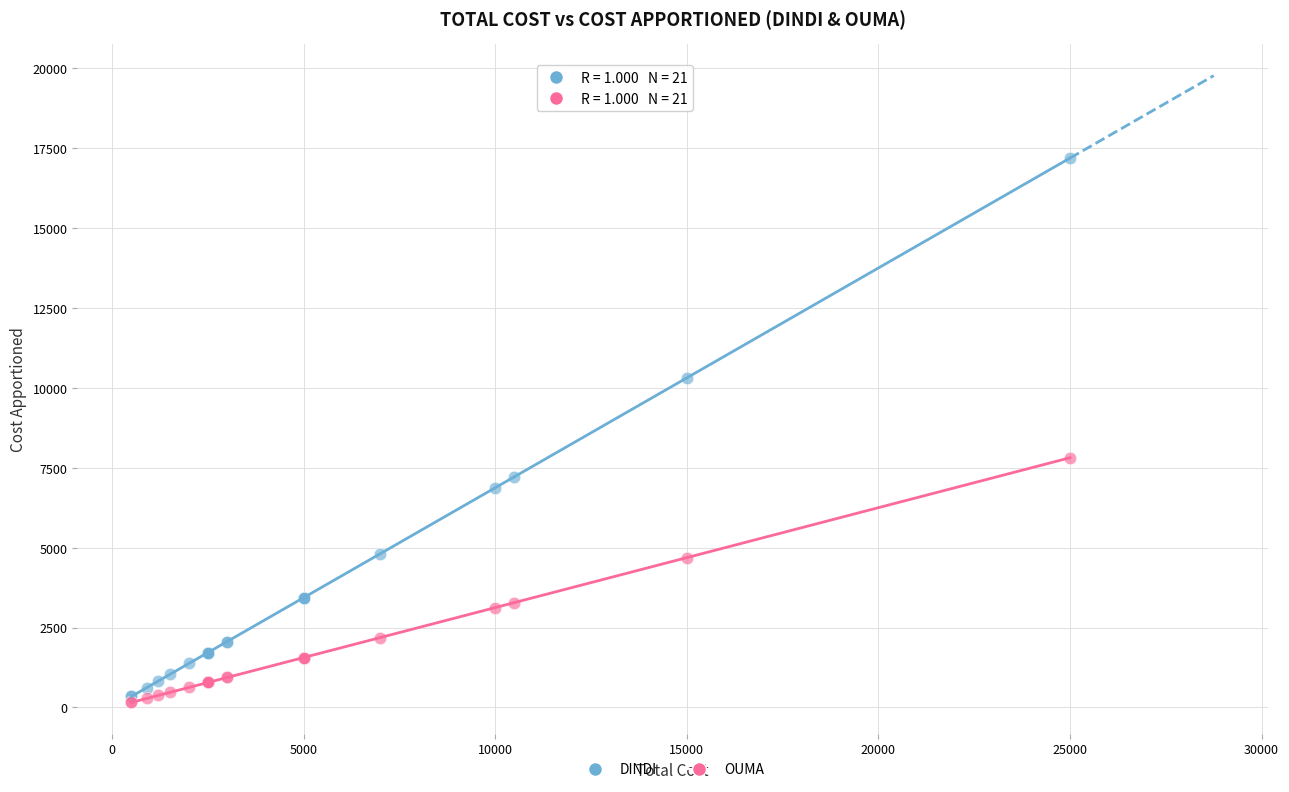

In the DINDI series, what Y value is closest to 8765?

7218.8